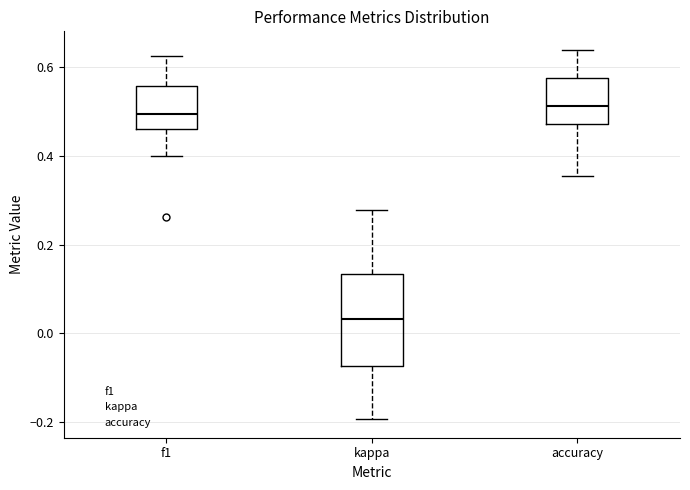

Which box is the tallest, from its lower edge to its upper edge?

kappa